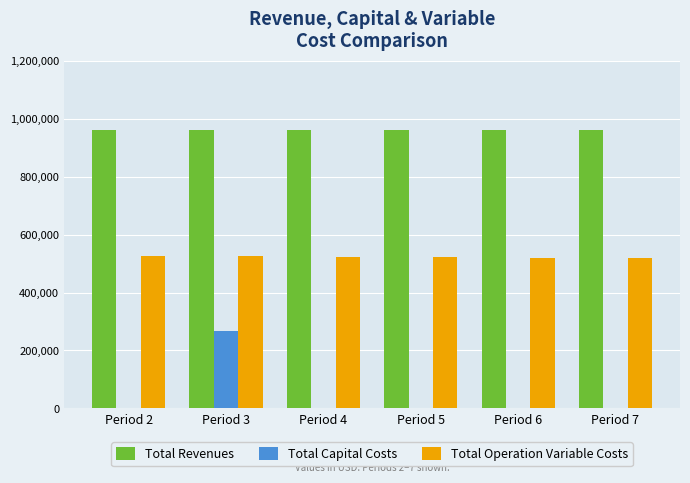

Which series has the largest range (max minus min)?

Total Capital Costs